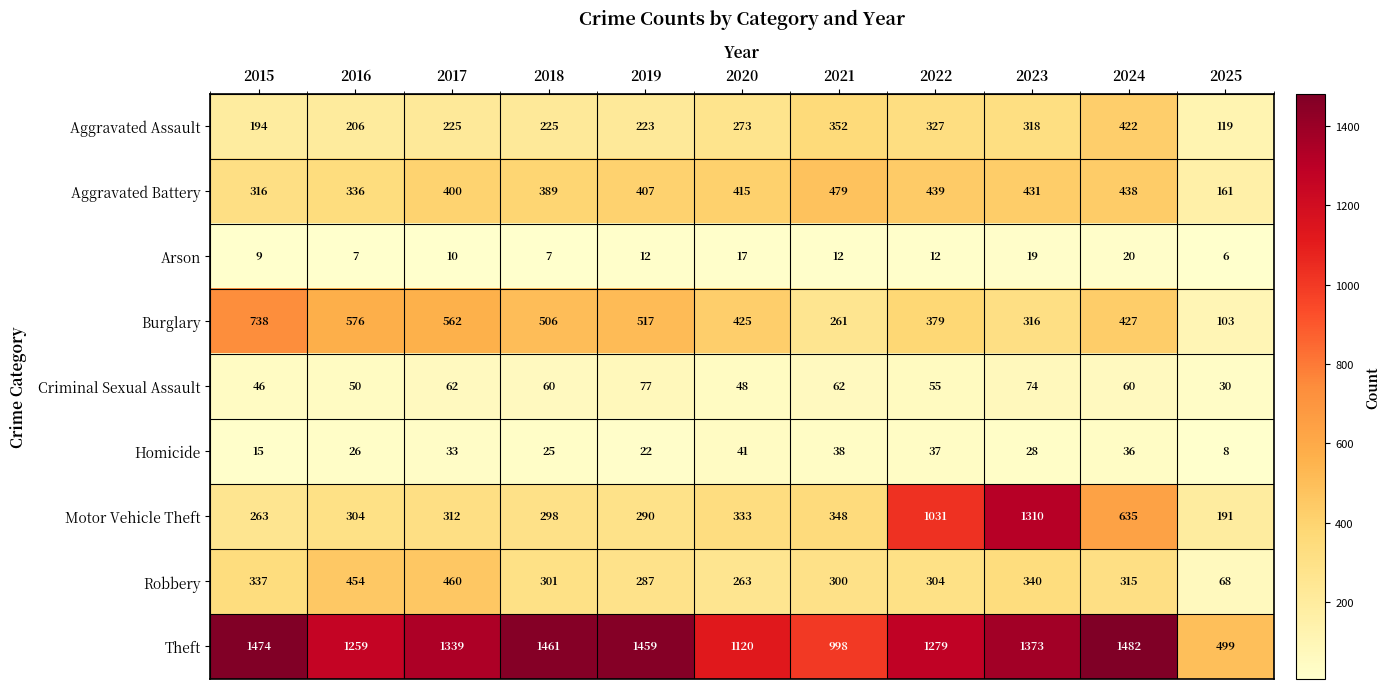

At how many categories does at least one series exceed 631?

10